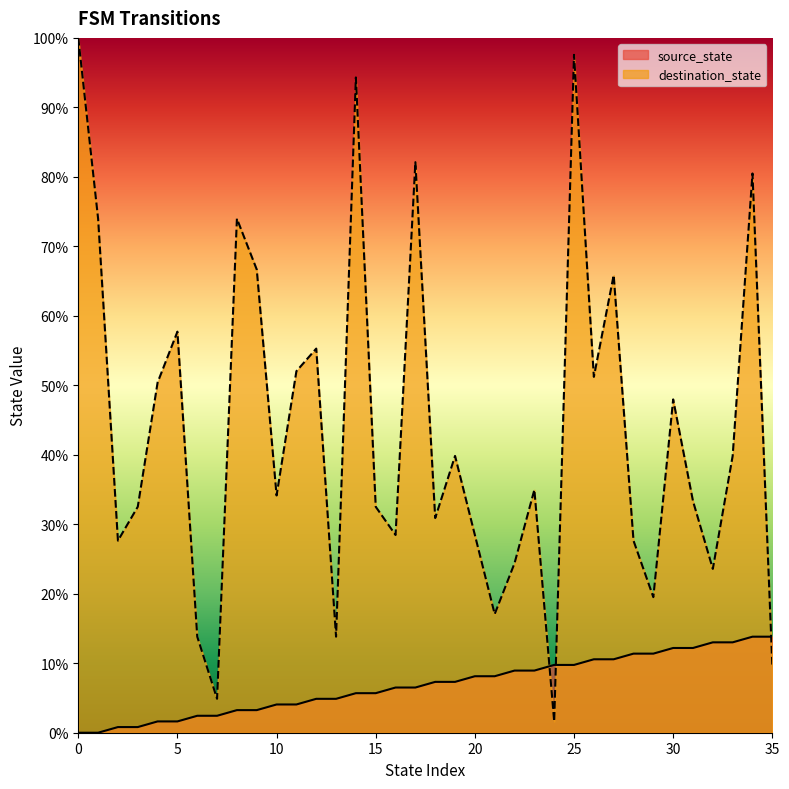

What is the difference between the destination_state values at 17 and 23?

47.2